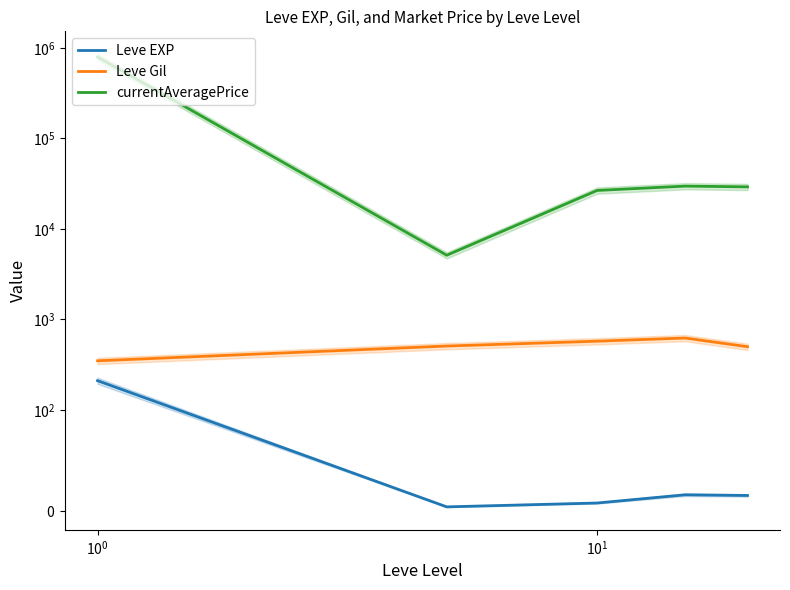

True or false: Leve Gil and currentAveragePrice intersect in this chart.

False